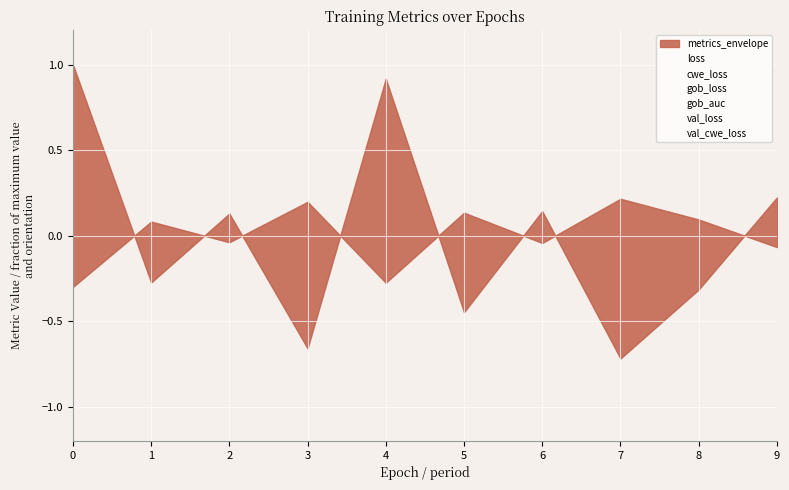

Rank the series at 2 from lowest to highest value.

val_cwe_loss, cwe_loss, loss, gob_loss, val_loss, gob_auc